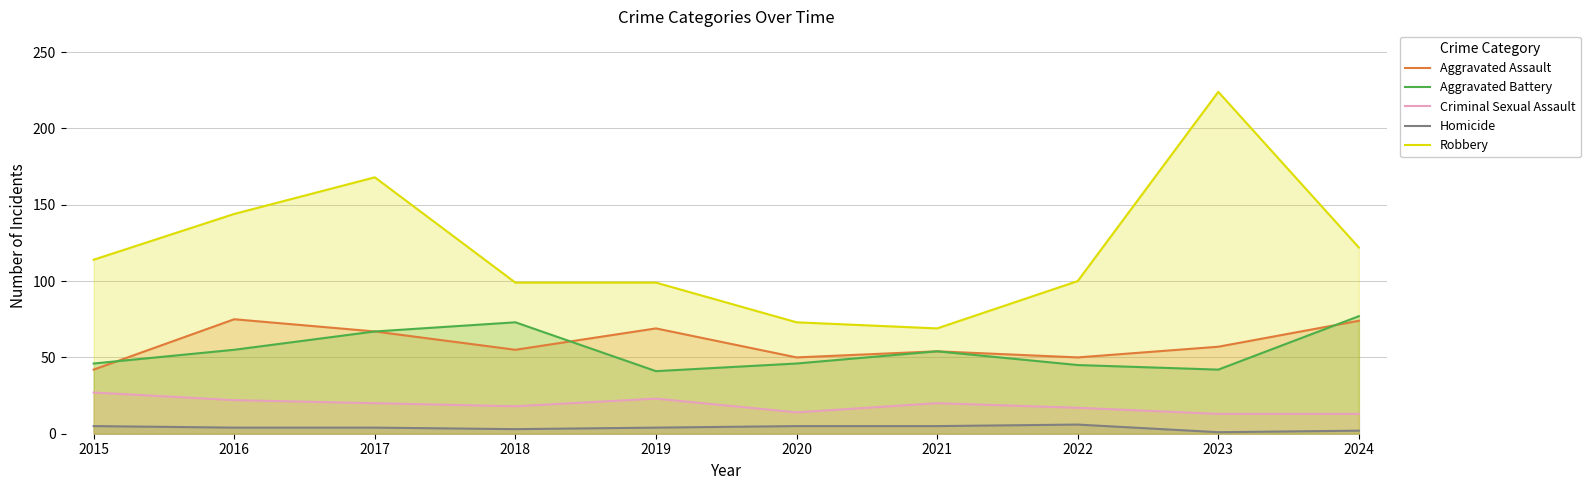

How many lines are shown in the chart?

5